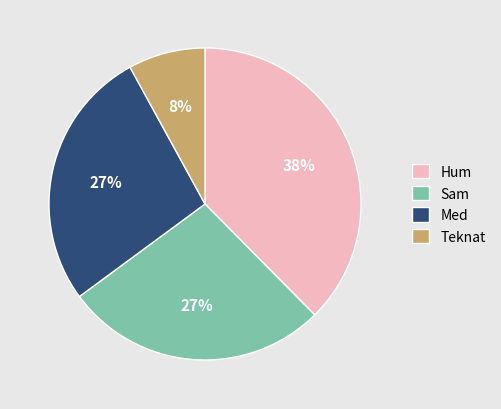

To the nearest percent, what percentage of the pie is Hum?

38%